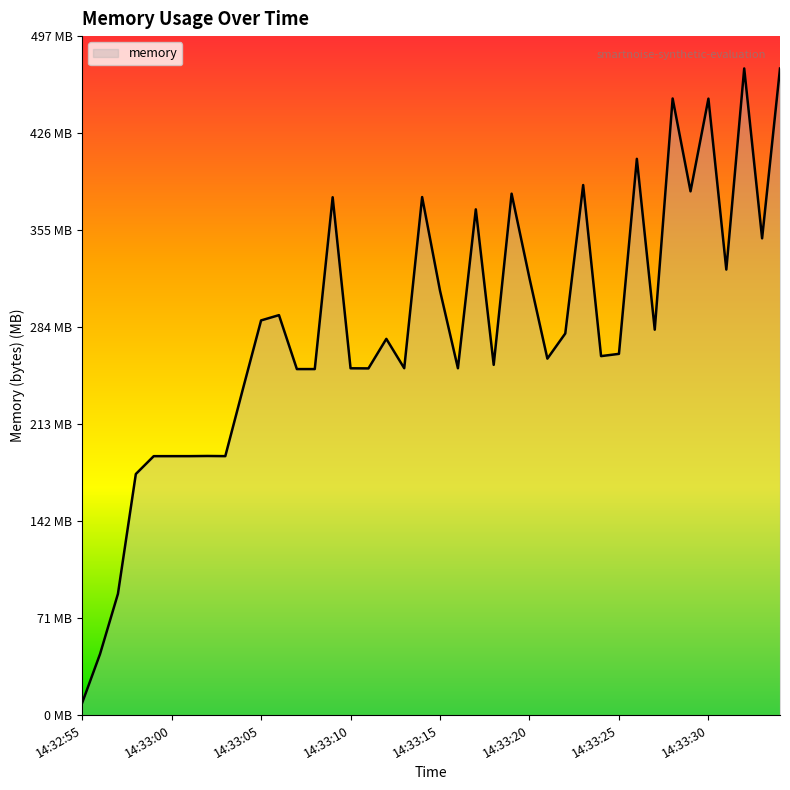

What is the sum of all values?

11328.8